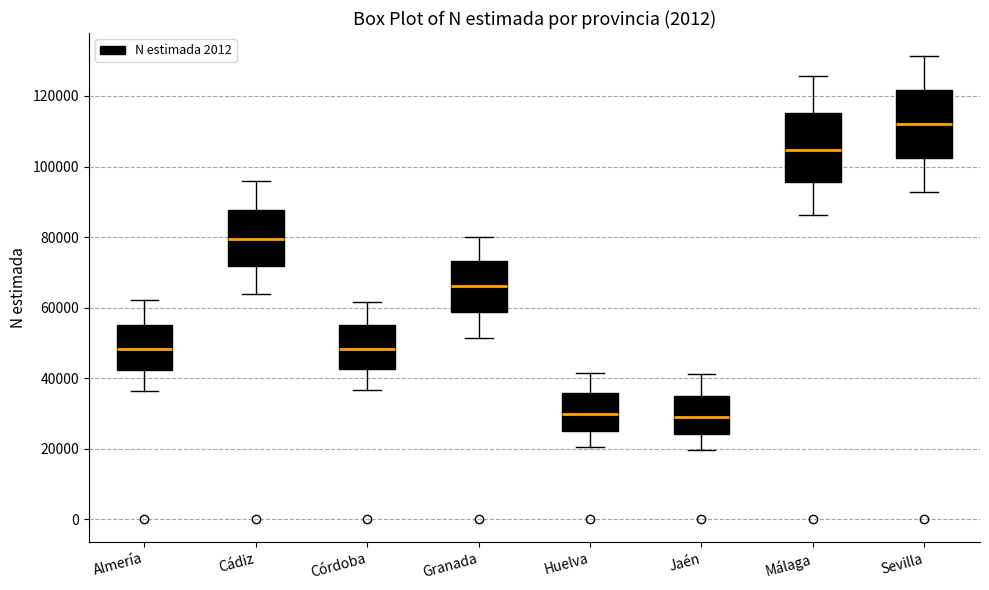

Reading left to right, read every box against the y-axis: the position of its median line, the range the box covers, and the ends of its whiskers. The values are not printed on the chart, so give them approximately, as read against the axis.

Almería: median 48000, box 42000 to 56000, whiskers 36000 to 62000
Cádiz: median 80000, box 72000 to 88000, whiskers 64000 to 96000
Córdoba: median 48000, box 42000 to 54000, whiskers 36000 to 62000
Granada: median 66000, box 58000 to 74000, whiskers 52000 to 80000
Huelva: median 30000, box 26000 to 36000, whiskers 20000 to 42000
Jaén: median 28000, box 24000 to 36000, whiskers 20000 to 42000
Málaga: median 104000, box 96000 to 116000, whiskers 86000 to 126000
Sevilla: median 112000, box 102000 to 122000, whiskers 92000 to 132000